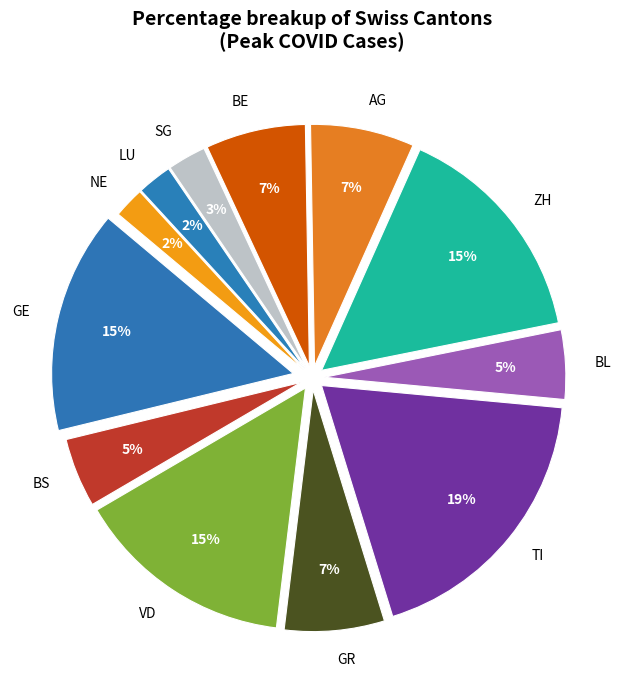

The GR slice represents 7% of the pie. True or false?

True